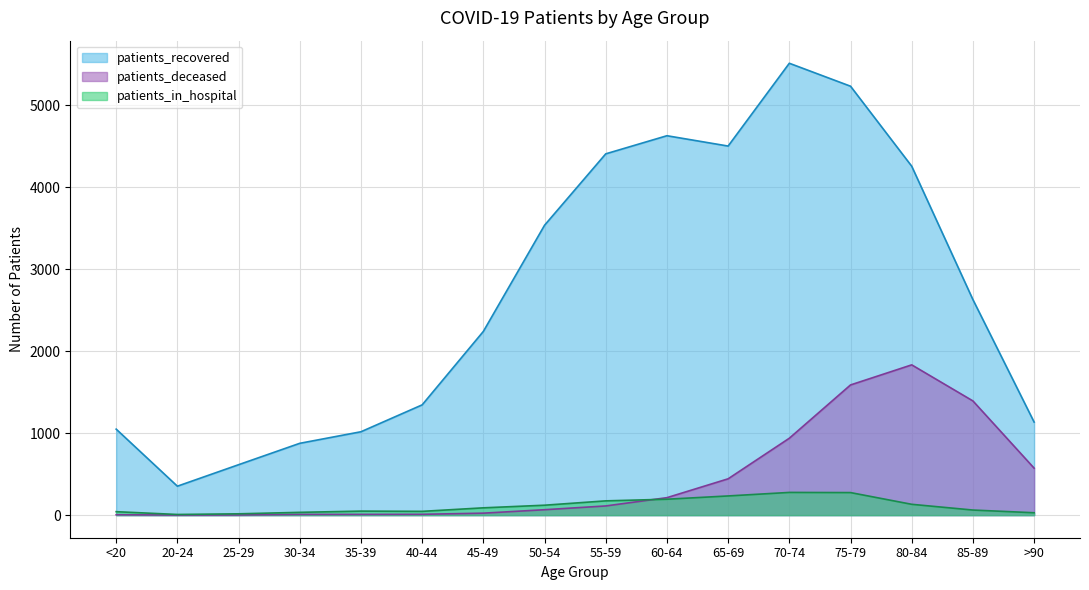

True or false: patients_in_hospital and patients_deceased intersect in this chart.

True